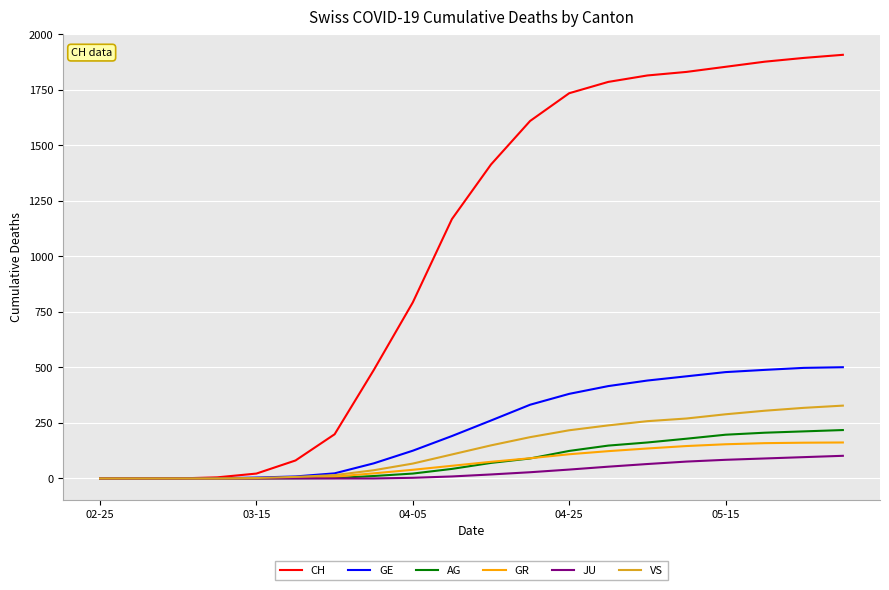

What is the greatest value displayed?

1908